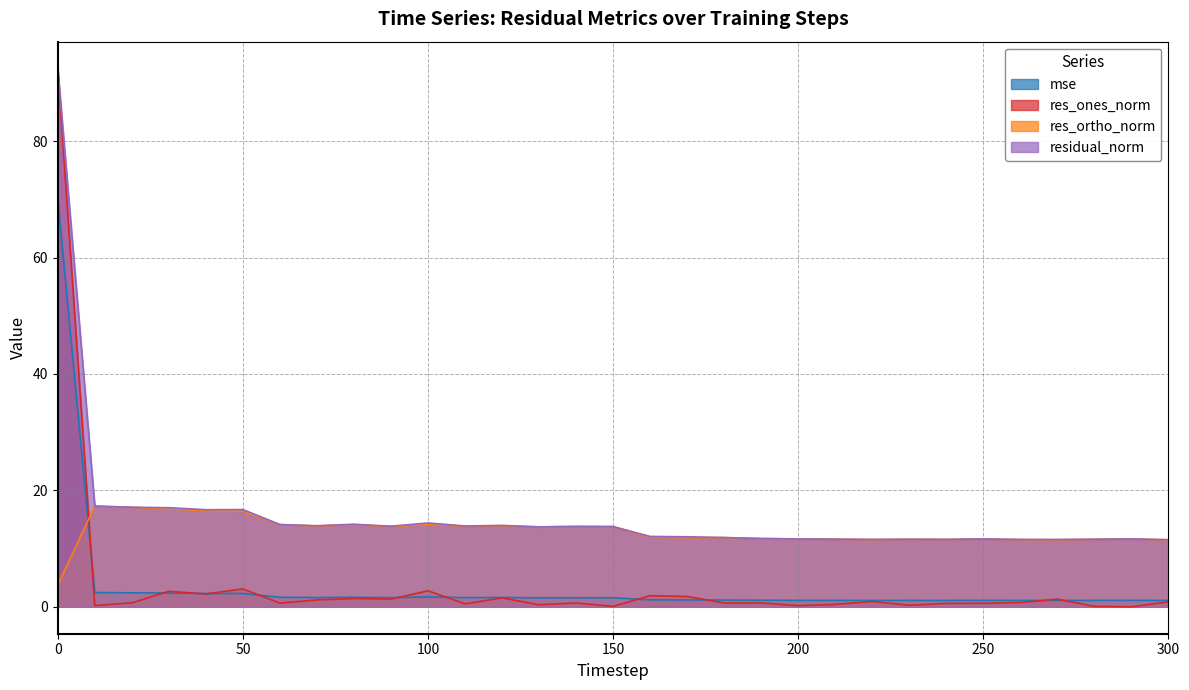

The value of residual_norm at 300 is 11.5. True or false?

True